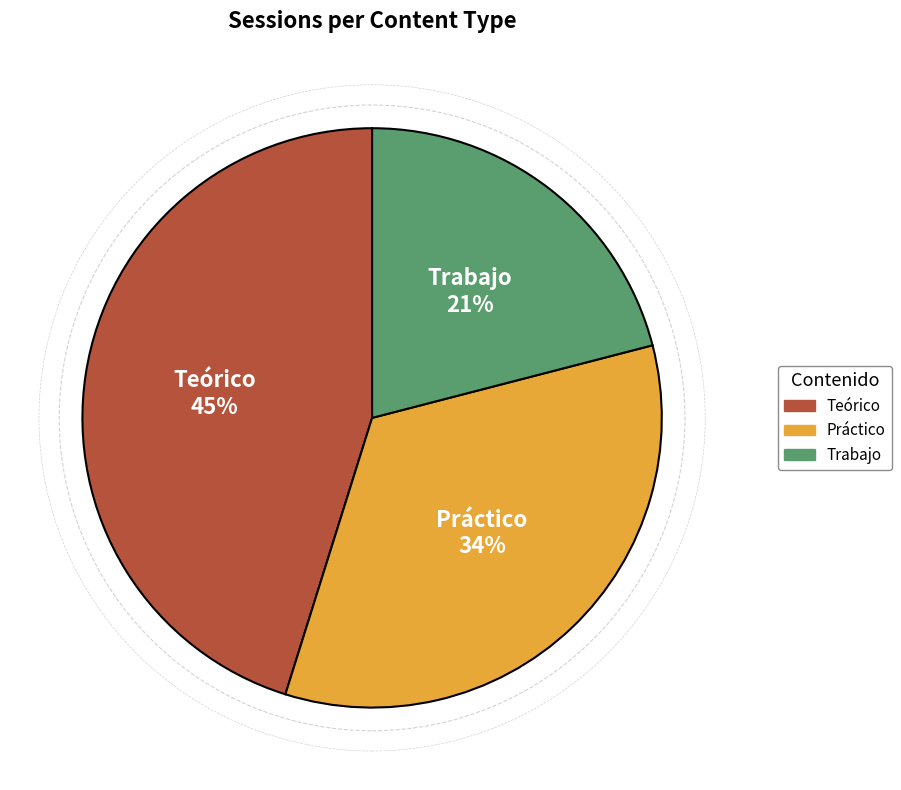

What is the ratio of the value at Práctico to the value at Teórico?

0.8